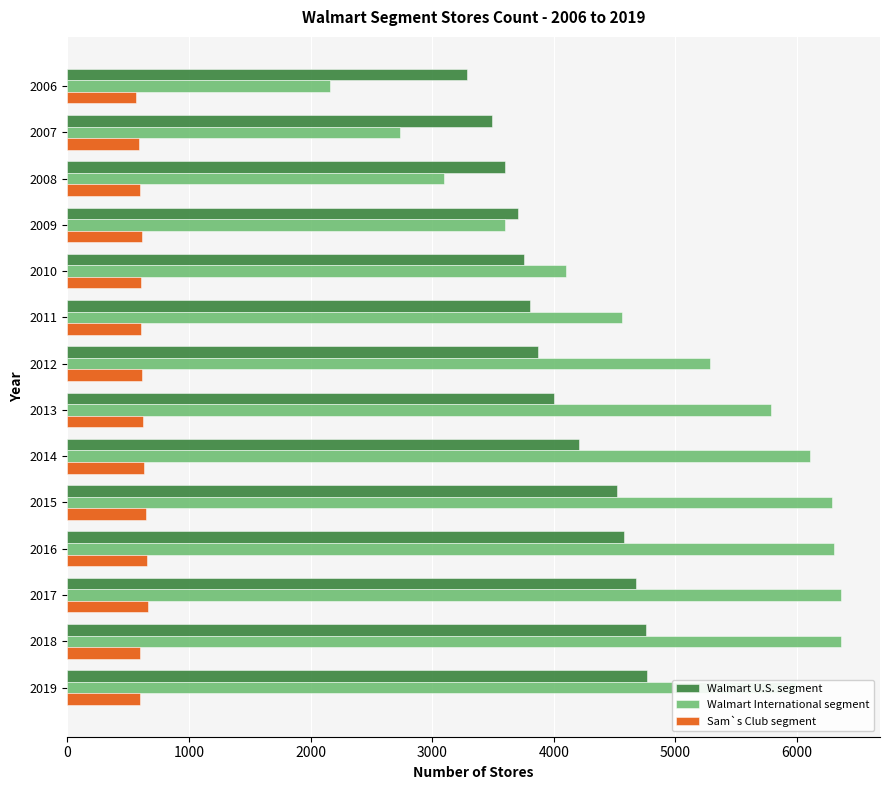

True or false: Walmart U.S. segment has a value of 1024 at 2013.

False